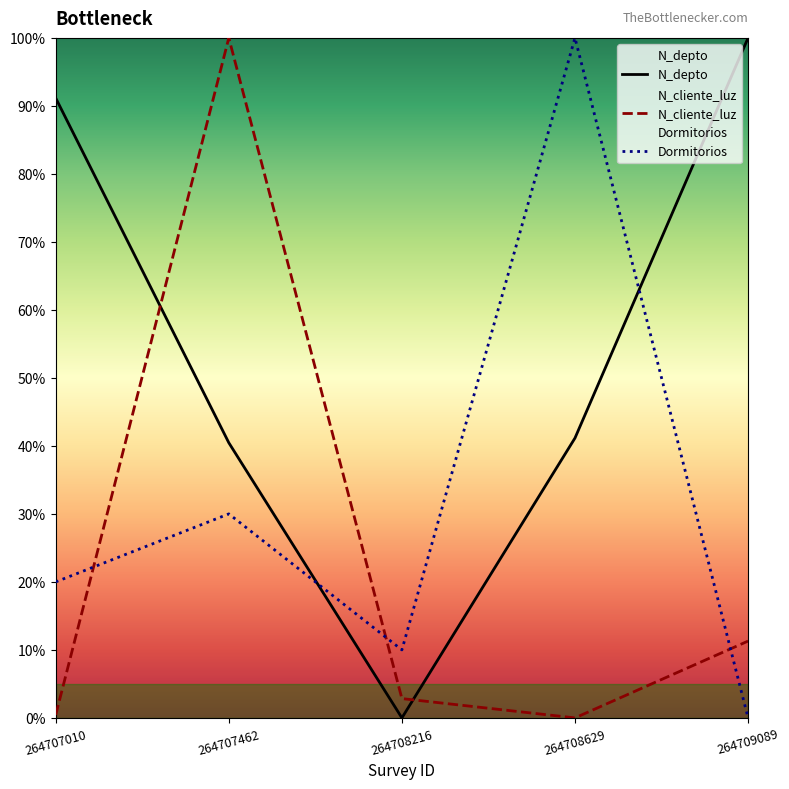

True or false: Dormitorios and N_cliente_luz intersect in this chart.

True